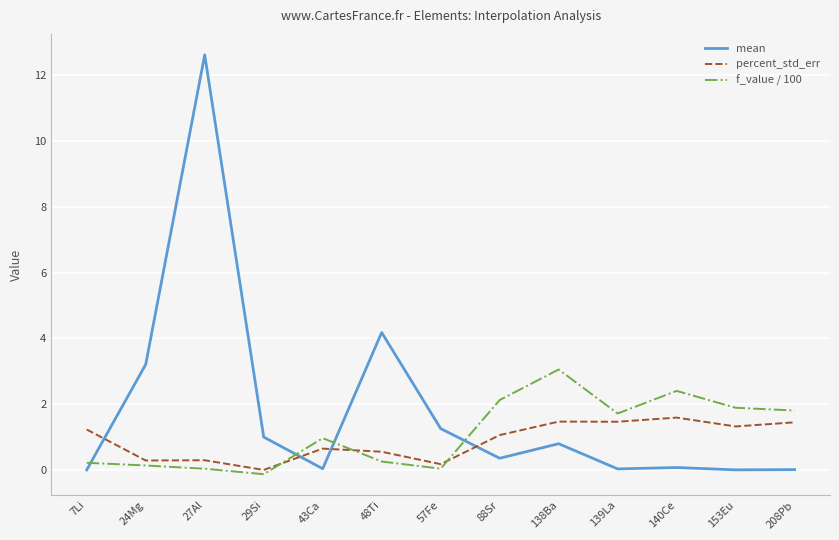

What position from the left is 138Ba?

9